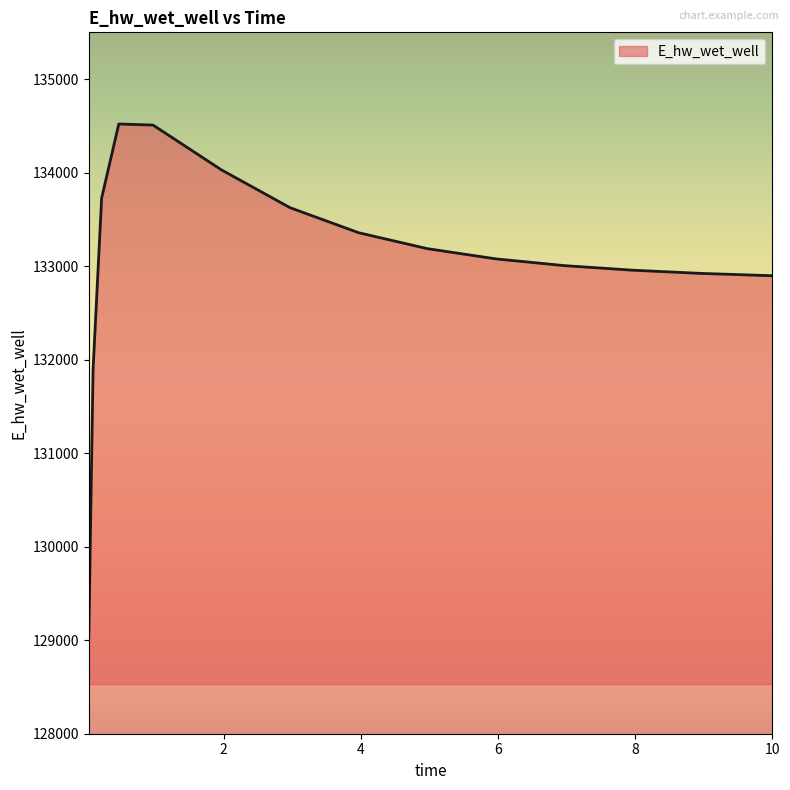

What is the minimum value shown in the chart?

129030.1